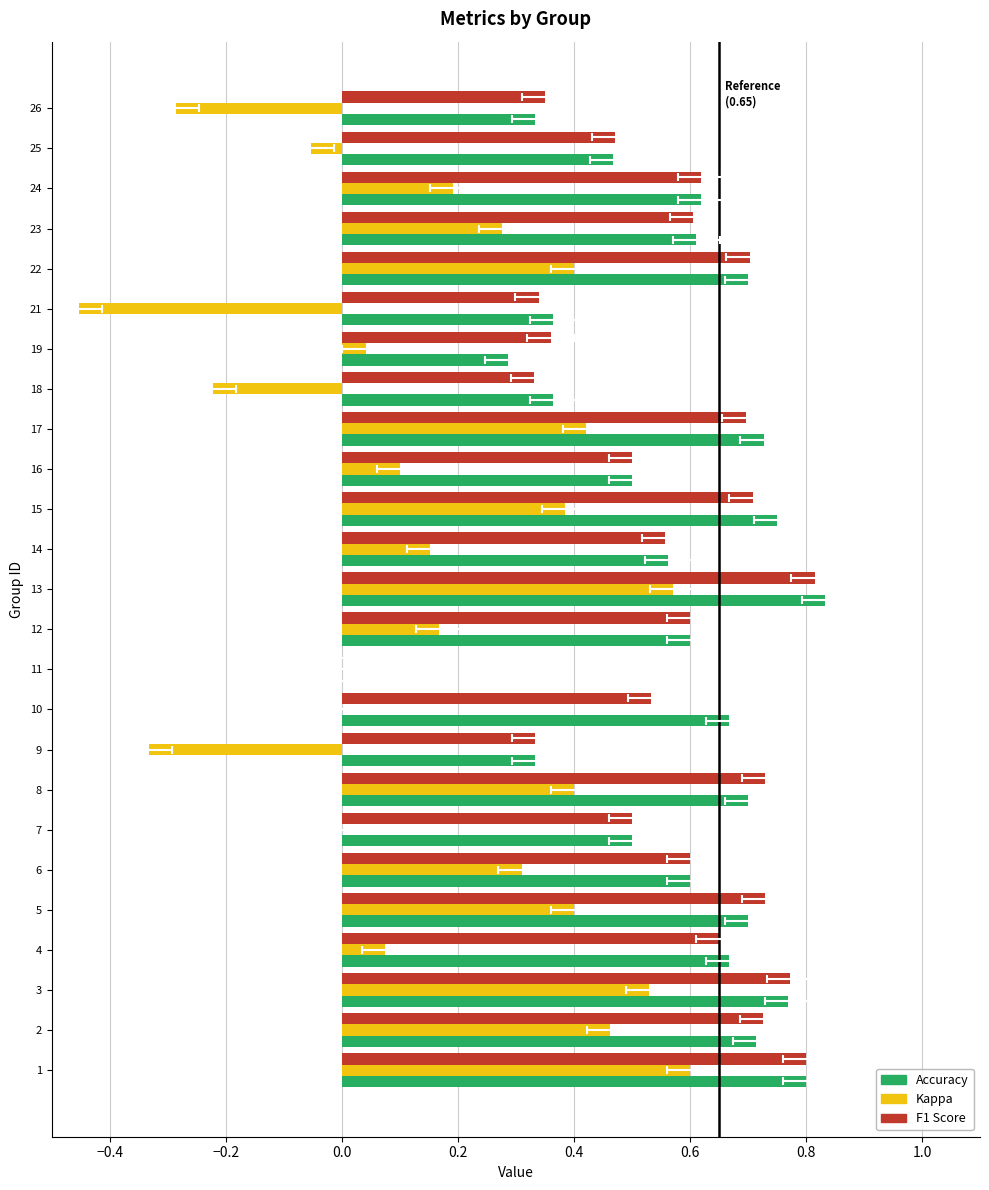

How many data points in accuracy are above 0?

24